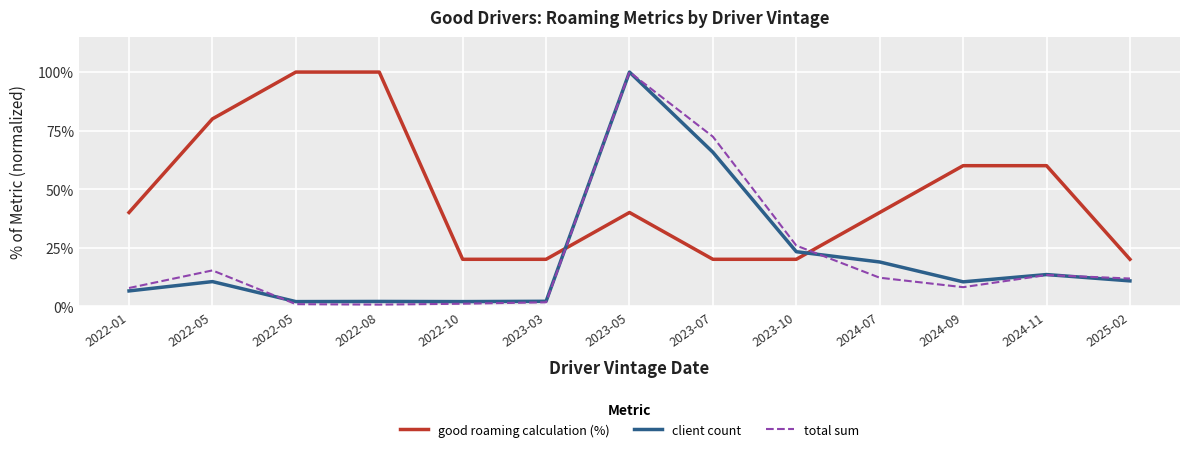

At which category is the sum across all series the highest?

2023-05